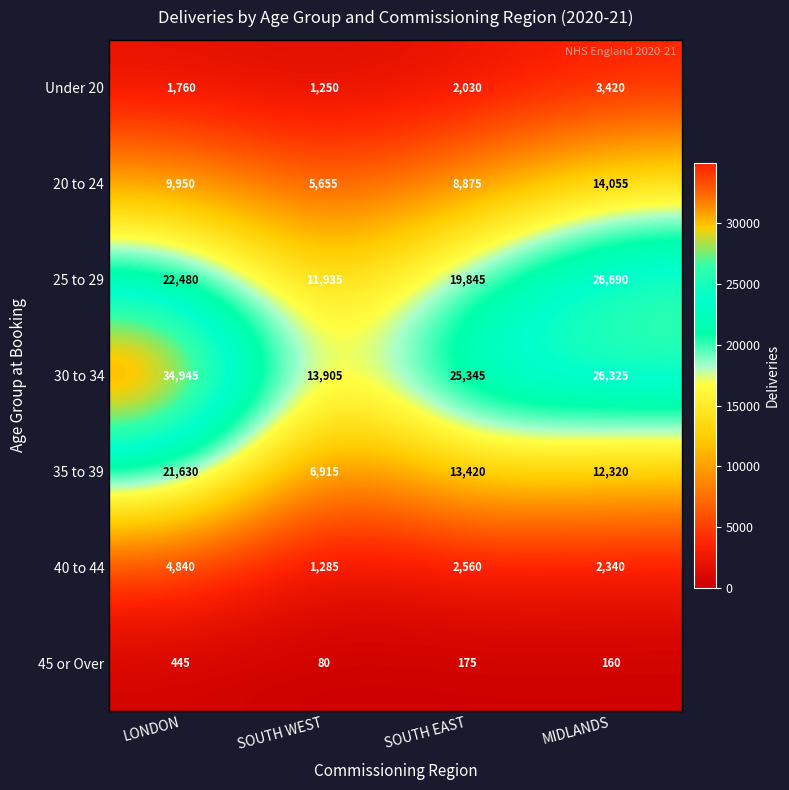

What is the approximate value of 35 to 39 at SOUTH EAST?

13420